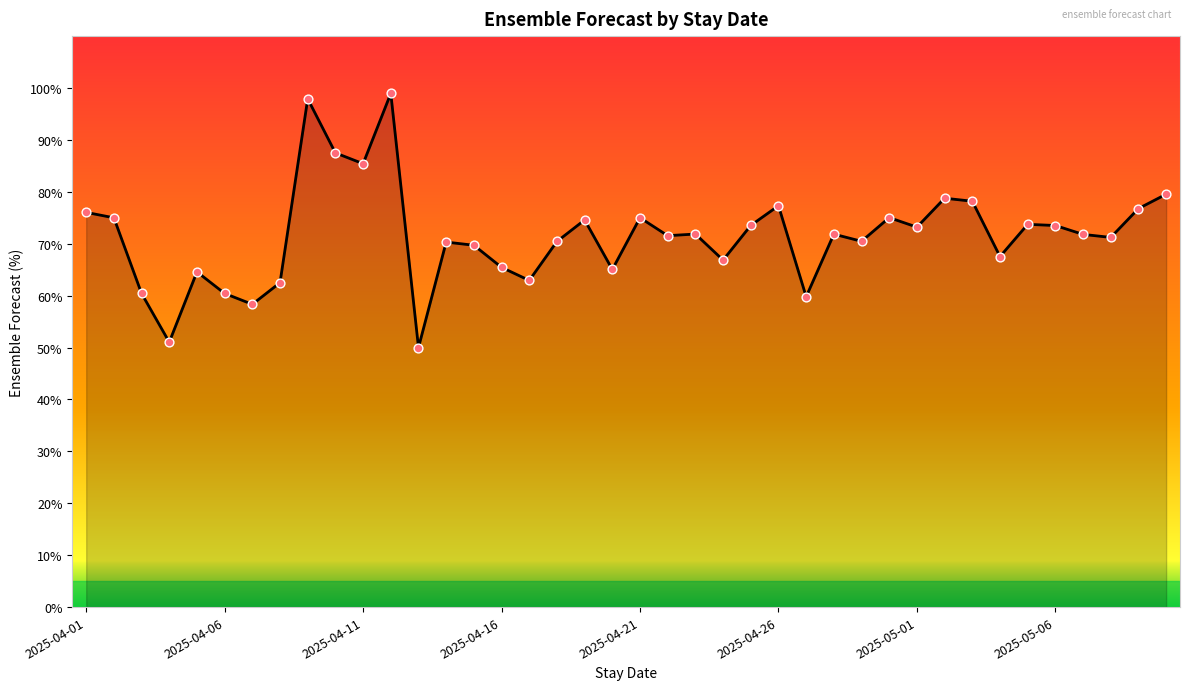

What is the maximum value shown in the chart?

99.0